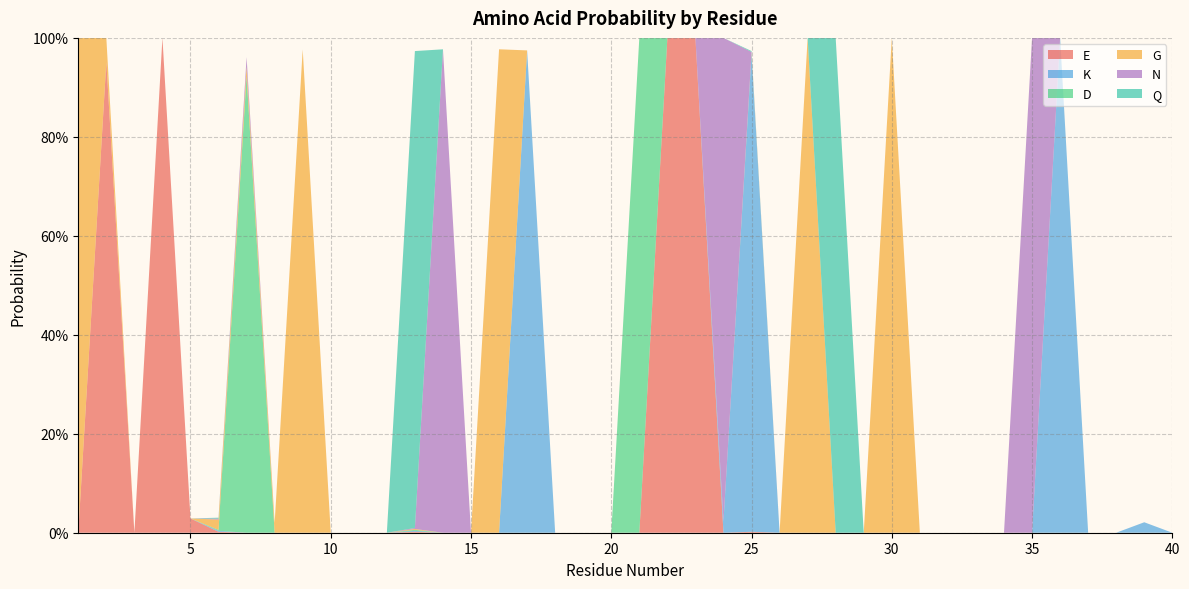

Reading left to right, what are all the values shown in this chart?

E: 1=0.0	2=1.0	3=0.0	4=1.0	5=0.0	6=0.0	7=0.0	8=0.0	9=0.0	10=0.0	11=0.0	12=0.0	13=0.0	14=0.0	15=0.0	16=0.0	17=0.0	18=0.0	19=0.0	20=0.0	21=0.0	22=1.0	23=1.0	24=0.0	25=0.0	26=0.0	27=0.0	28=0.0	29=0.0	30=0.0	31=0.0	32=0.0	33=0.0	34=0.0	35=0.0	36=0.0	37=0.0	38=0.0	39=0.0	40=0.0
K: 1=0.0	2=0.0	3=0.0	4=0.0	5=0.0	6=0.0	7=0.0	8=0.0	9=0.0	10=0.0	11=0.0	12=0.0	13=0.0	14=0.0	15=0.0	16=0.0	17=1.0	18=0.0	19=0.0	20=0.0	21=0.0	22=0.0	23=0.0	24=0.0	25=1.0	26=0.0	27=0.0	28=0.0	29=0.0	30=0.0	31=0.0	32=0.0	33=0.0	34=0.0	35=0.0	36=1.0	37=0.0	38=0.0	39=0.0	40=0.0
D: 1=0.0	2=0.0	3=0.0	4=0.0	5=0.0	6=0.0	7=0.9	8=0.0	9=0.0	10=0.0	11=0.0	12=0.0	13=0.0	14=0.0	15=0.0	16=0.0	17=0.0	18=0.0	19=0.0	20=0.0	21=1.0	22=0.0	23=0.0	24=0.0	25=0.0	26=0.0	27=0.0	28=0.0	29=0.0	30=0.0	31=0.0	32=0.0	33=0.0	34=0.0	35=0.0	36=0.0	37=0.0	38=0.0	39=0.0	40=0.0
G: 1=1.0	2=0.0	3=0.0	4=0.0	5=0.0	6=0.0	7=0.0	8=0.0	9=1.0	10=0.0	11=0.0	12=0.0	13=0.0	14=0.0	15=0.0	16=1.0	17=0.0	18=0.0	19=0.0	20=0.0	21=0.0	22=0.0	23=0.0	24=0.0	25=0.0	26=0.0	27=1.0	28=0.0	29=0.0	30=1.0	31=0.0	32=0.0	33=0.0	34=0.0	35=0.0	36=0.0	37=0.0	38=0.0	39=0.0	40=0.0
N: 1=0.0	2=0.0	3=0.0	4=0.0	5=0.0	6=0.0	7=0.0	8=0.0	9=0.0	10=0.0	11=0.0	12=0.0	13=0.0	14=1.0	15=0.0	16=0.0	17=0.0	18=0.0	19=0.0	20=0.0	21=0.0	22=0.0	23=0.0	24=1.0	25=0.0	26=0.0	27=0.0	28=0.0	29=0.0	30=0.0	31=0.0	32=0.0	33=0.0	34=0.0	35=1.0	36=0.0	37=0.0	38=0.0	39=0.0	40=0.0
Q: 1=0.0	2=0.0	3=0.0	4=0.0	5=0.0	6=0.0	7=0.0	8=0.0	9=0.0	10=0.0	11=0.0	12=0.0	13=1.0	14=0.0	15=0.0	16=0.0	17=0.0	18=0.0	19=0.0	20=0.0	21=0.0	22=0.0	23=0.0	24=0.0	25=0.0	26=0.0	27=0.0	28=1.0	29=0.0	30=0.0	31=0.0	32=0.0	33=0.0	34=0.0	35=0.0	36=0.0	37=0.0	38=0.0	39=0.0	40=0.0